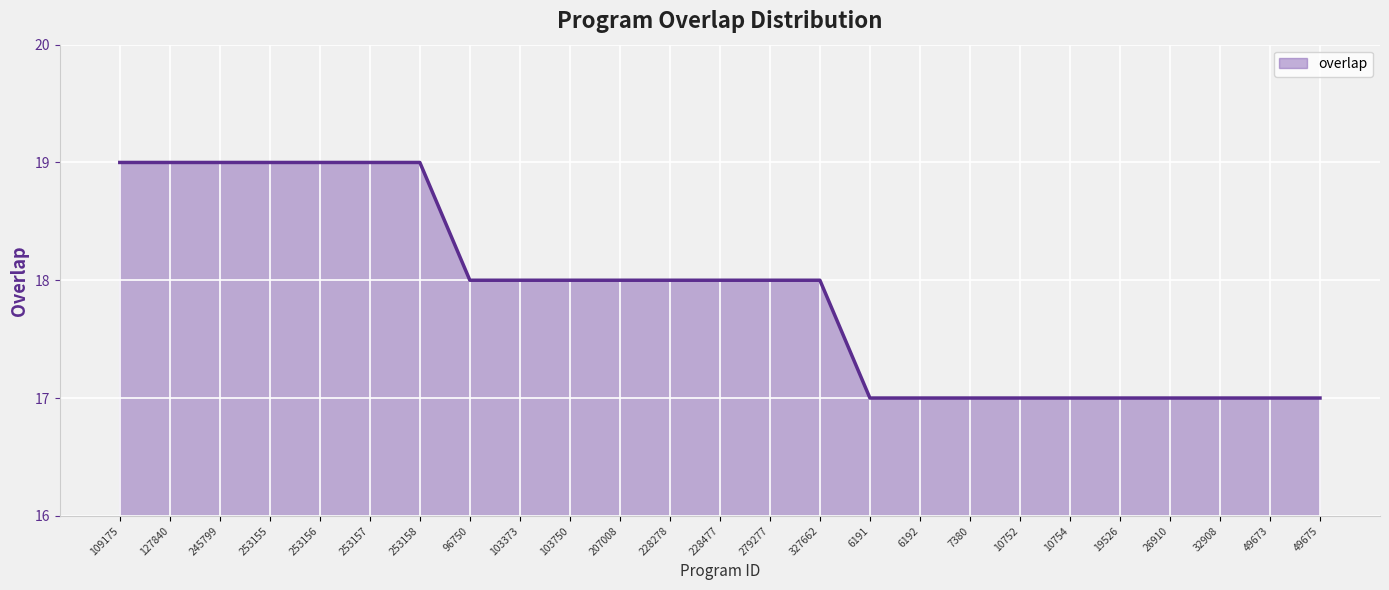

What position from the left is 279277?

14